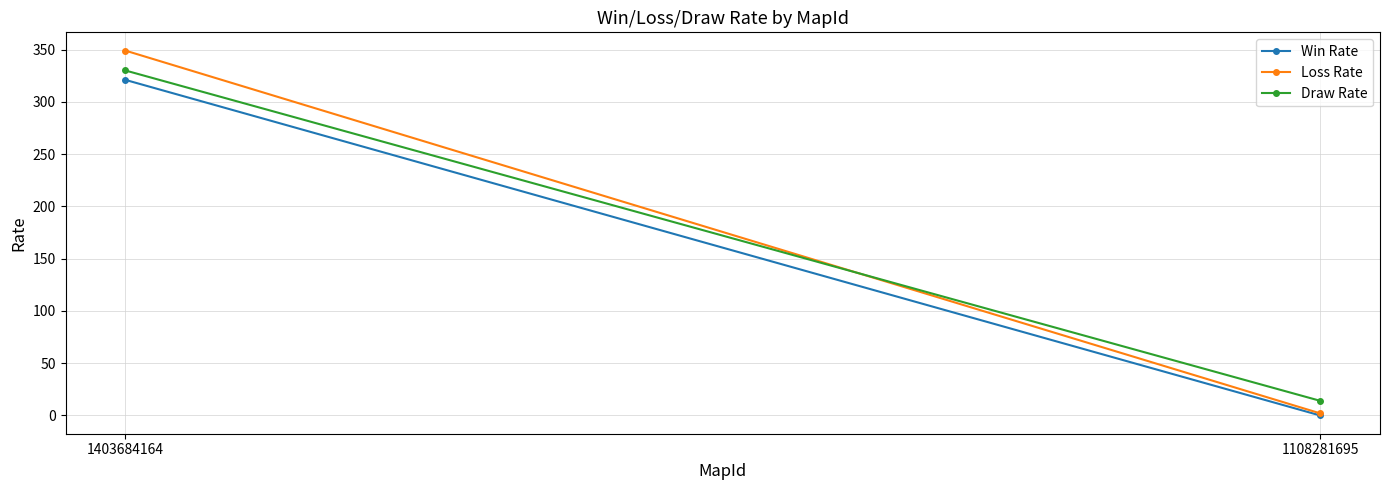

Count the Loss Rate values in the range 2 to 349.

2